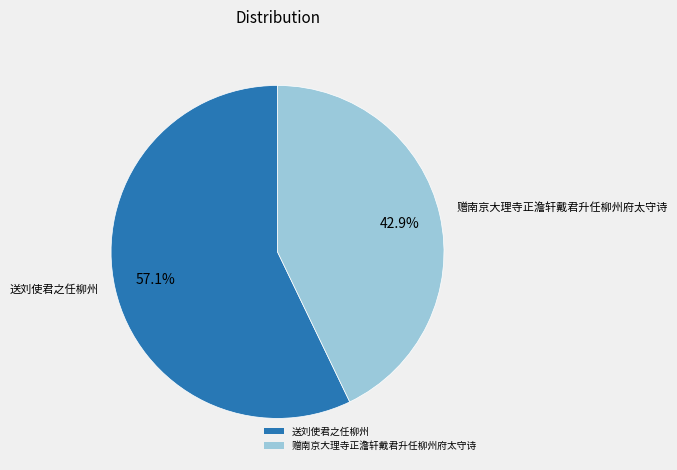

What is the total percentage of 赠南京大理寺正澹轩戴君升任柳州府太守诗 and 送刘使君之任柳州?

100.0%